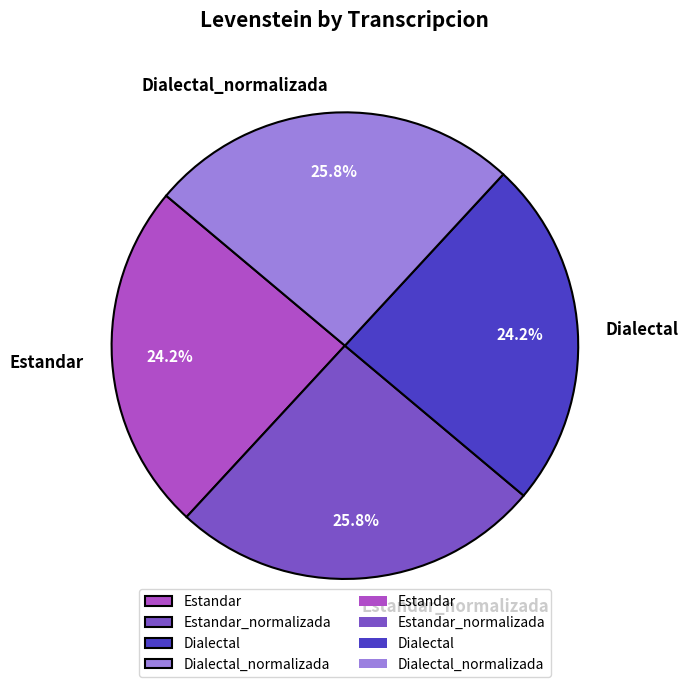

To the nearest percent, what is the difference between the Dialectal_normalizada and Estandar slice percentages?

2%